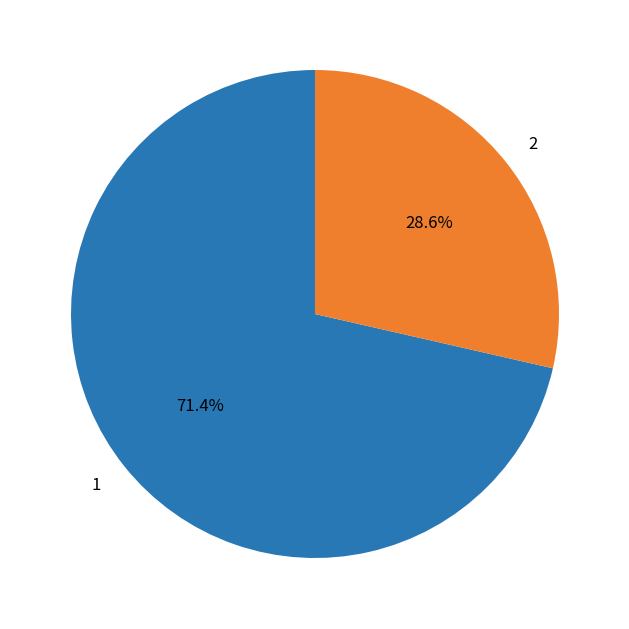

To the nearest percent, what percentage of the pie is 2?

29%